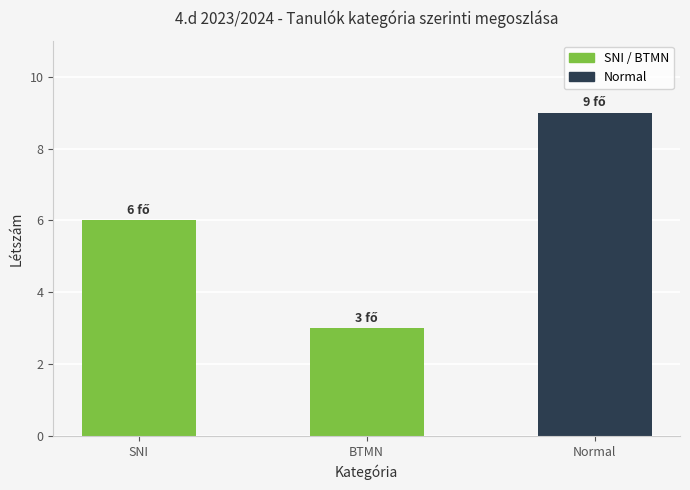

List the labels in order of value, smallest first.

BTMN, SNI, Normal